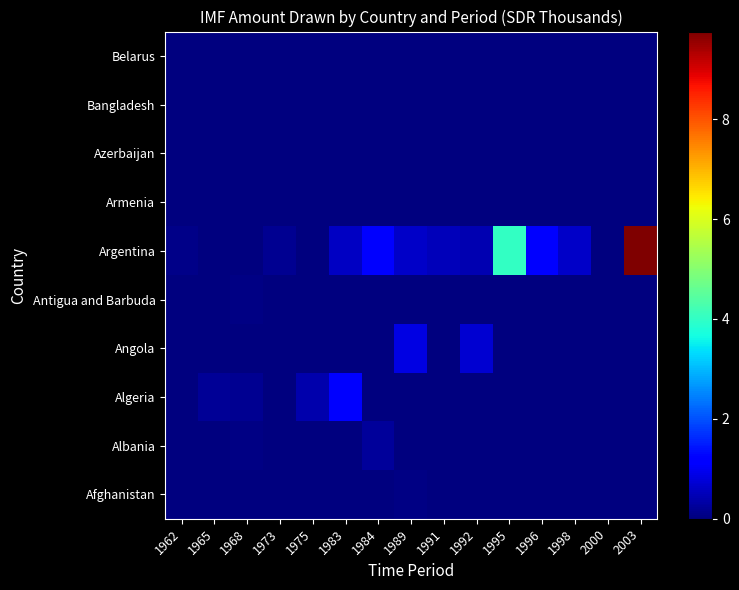

Which series has the largest range (max minus min)?

Argentina